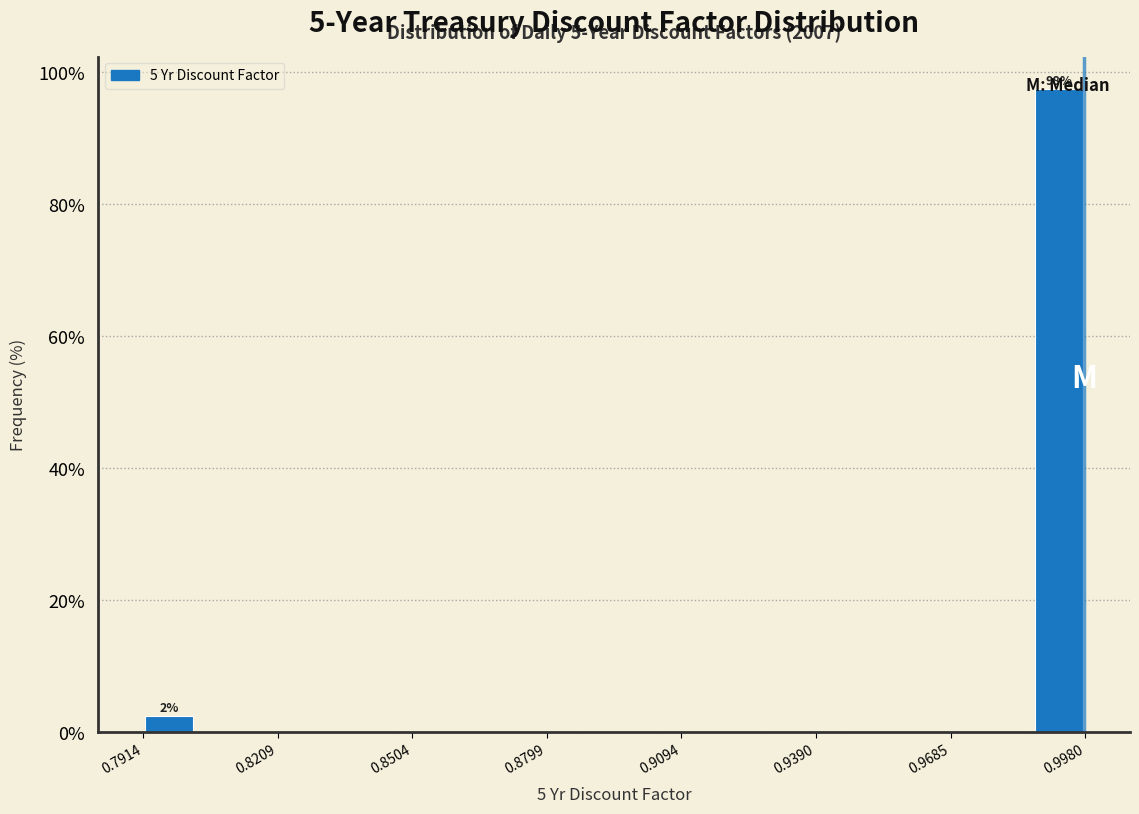

Read against the x-axis, roughly where is the centre of the tallest bar?

0.990